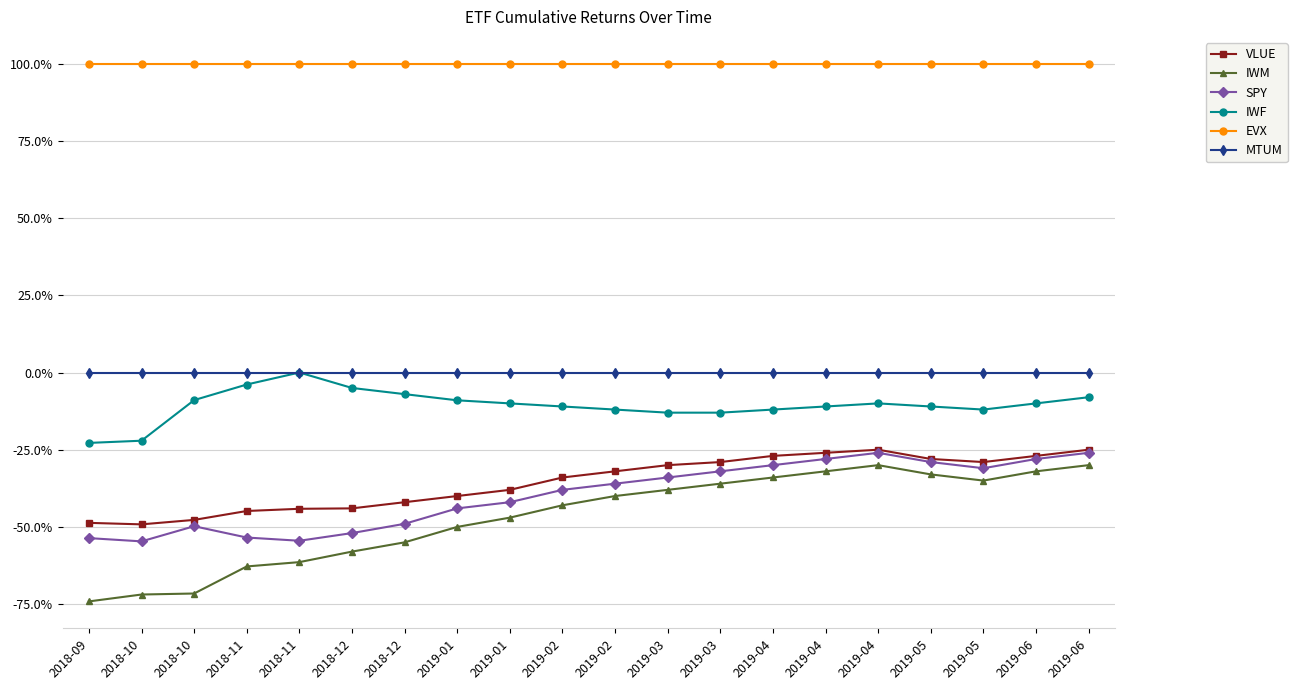

Which series has the widest spread of values?

IWM